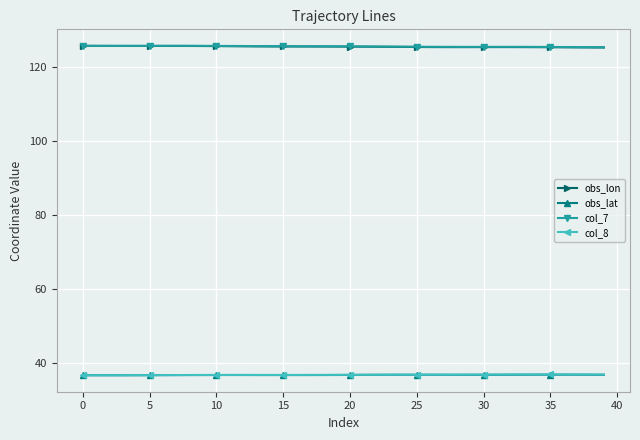

True or false: col_8 and obs_lon intersect in this chart.

False